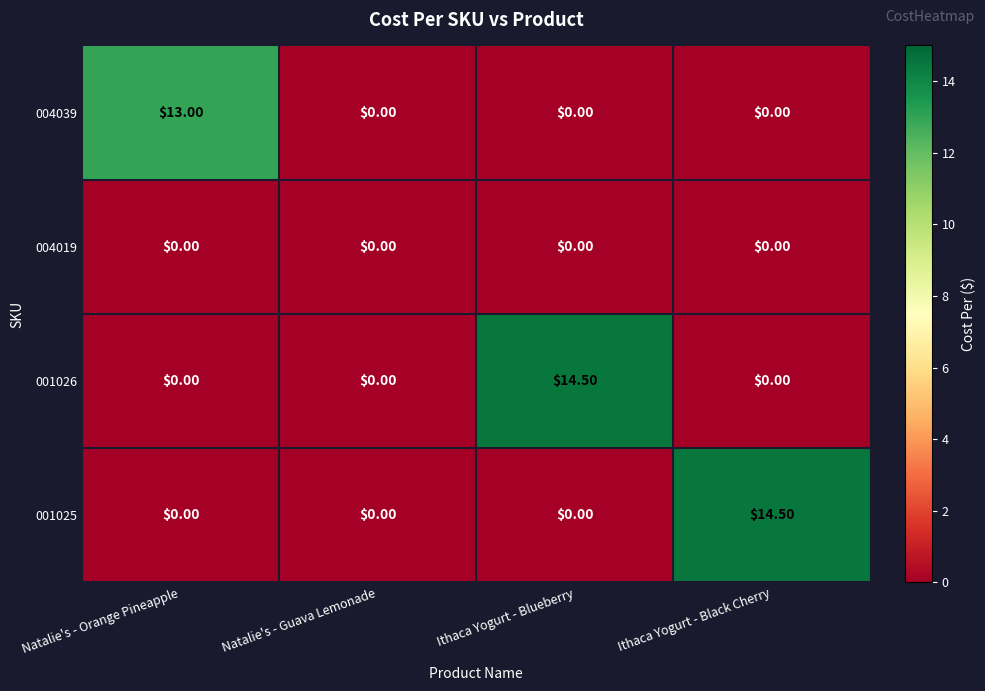

What is the total value across all series at Ithaca Yogurt - Black Cherry?

14.5